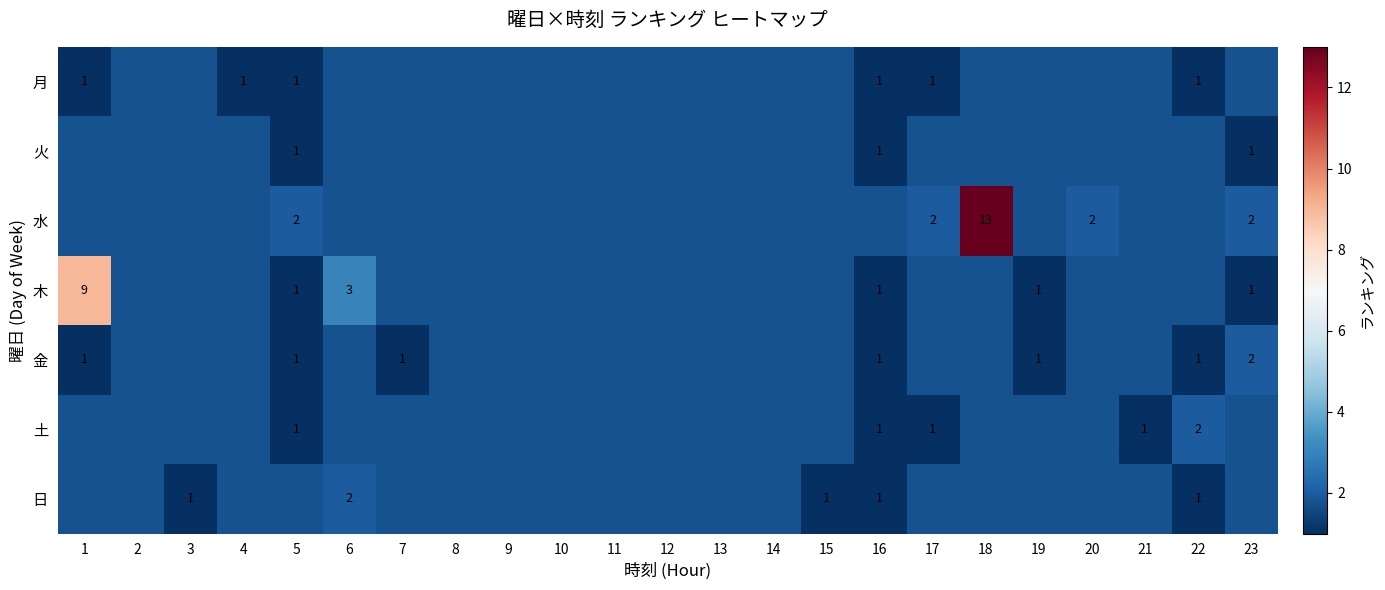

What is the approximate value of 金 at 3?

1.8